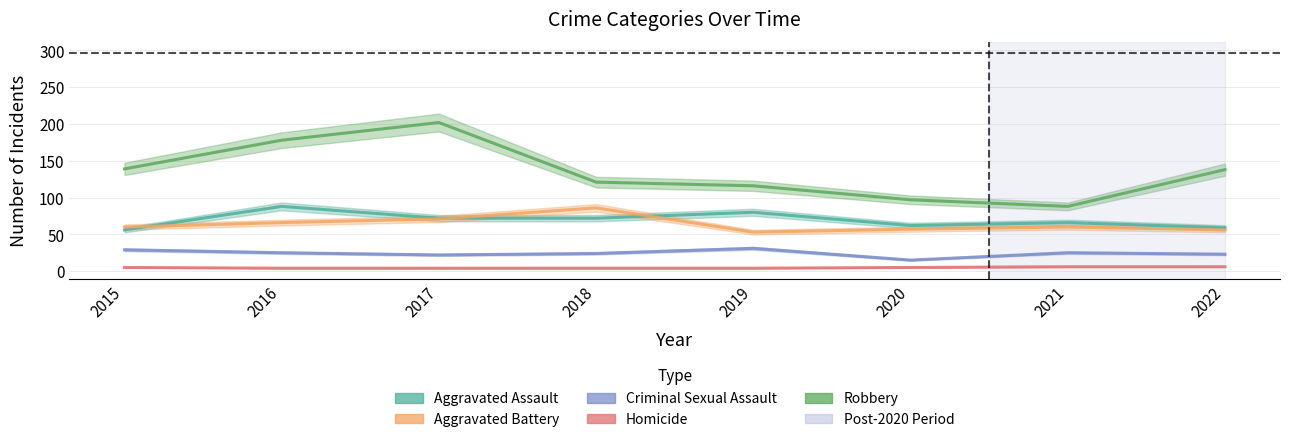

Reading right to left, transcribe all the data shown in this chart.

Aggravated Assault: 59	66	62	80	72	72	88	56
Aggravated Battery: 56	60	57	53	86	71	66	60
Criminal Sexual Assault: 23	25	15	31	24	22	25	29
Homicide: 6	6	5	4	4	4	4	5
Robbery: 138	88	97	116	121	202	178	139